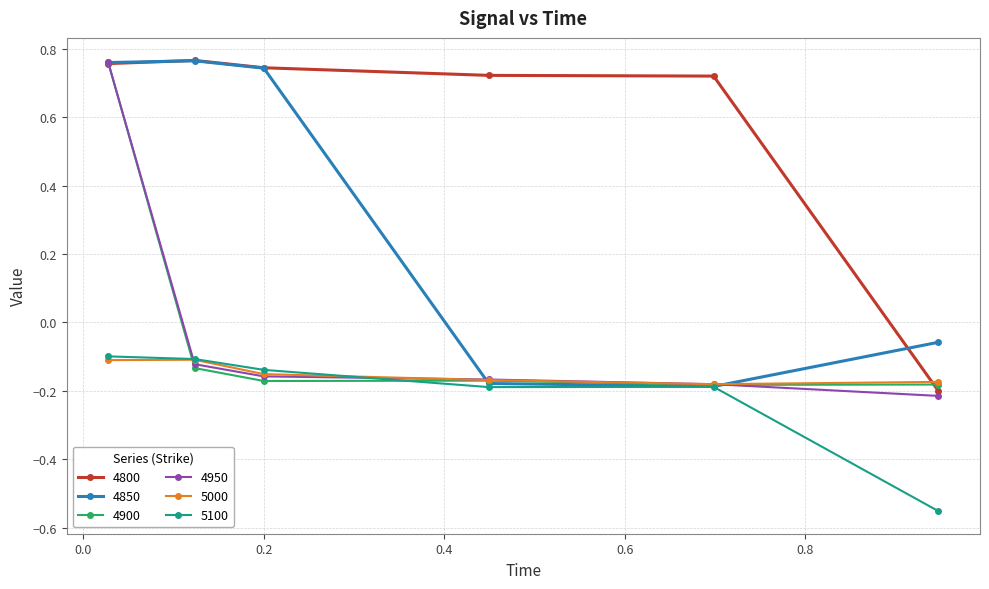

At how many categories does at least one series exceed 0?

5